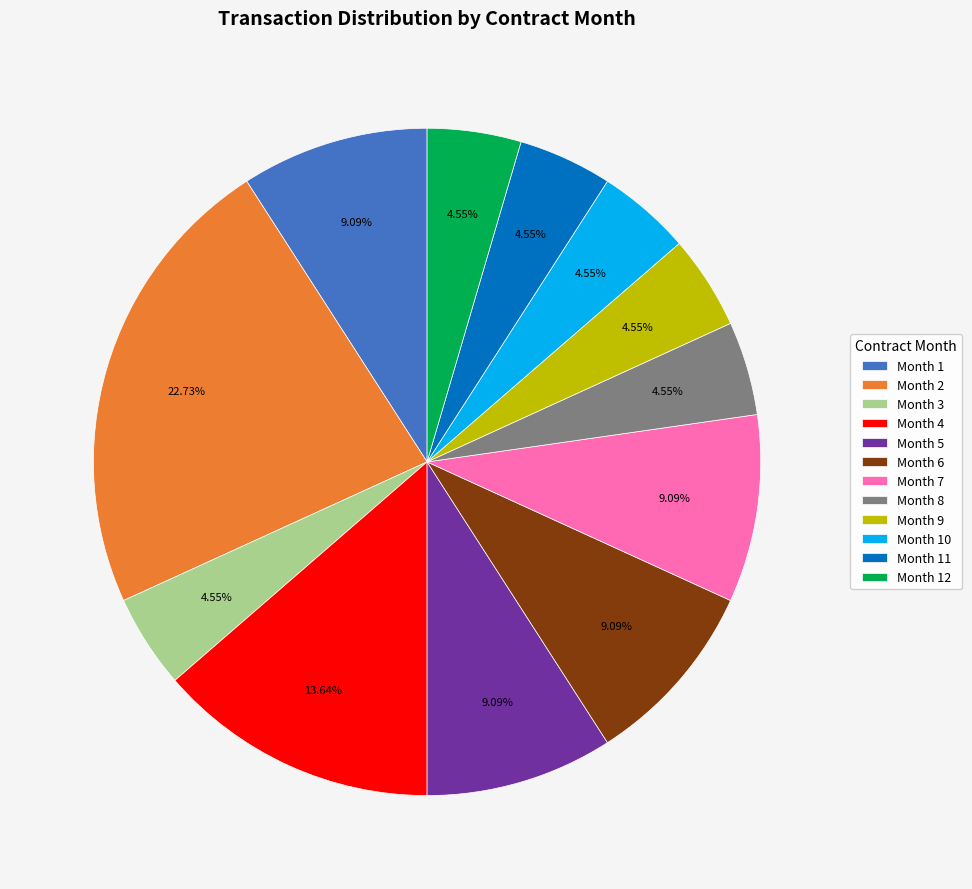

Is there any slice that represents more than half of the pie?

No